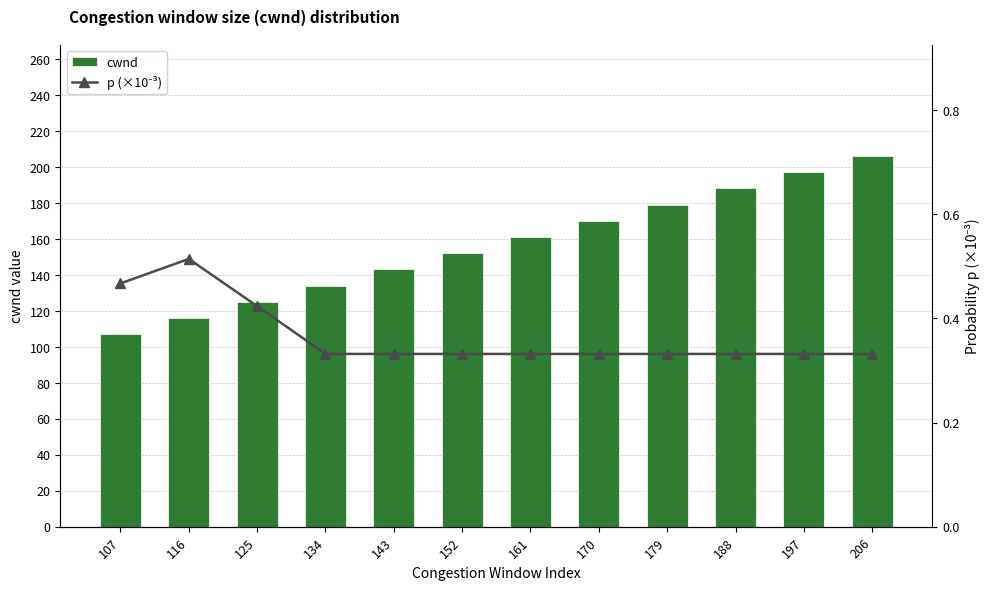

What is the difference between the maximum and second lowest values in the cwnd series?

90